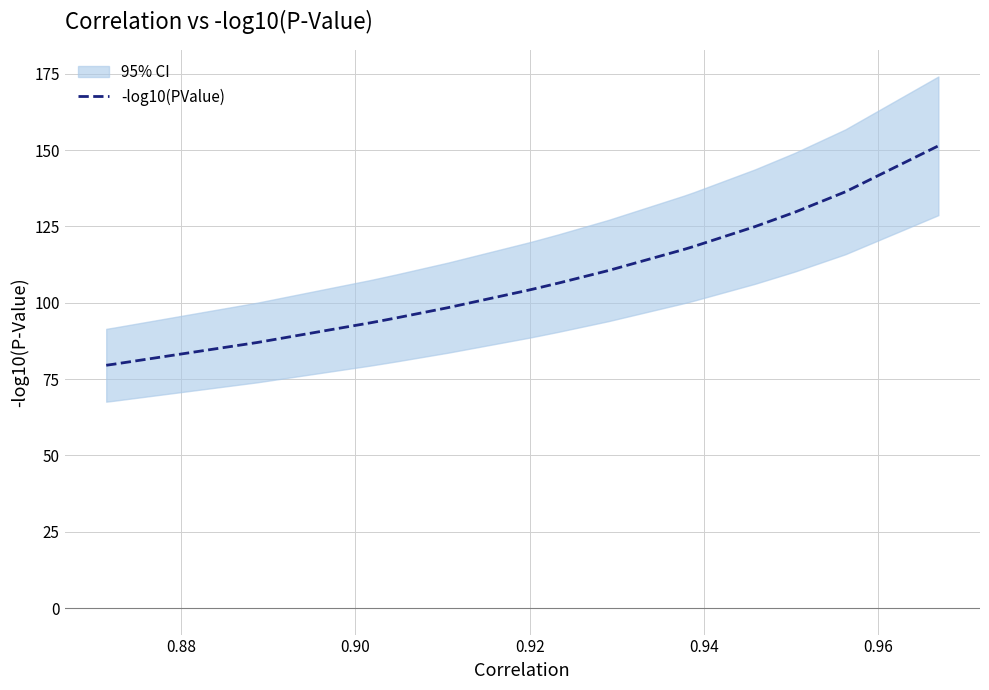

What is the minimum value for -log10(PValue)?

79.5